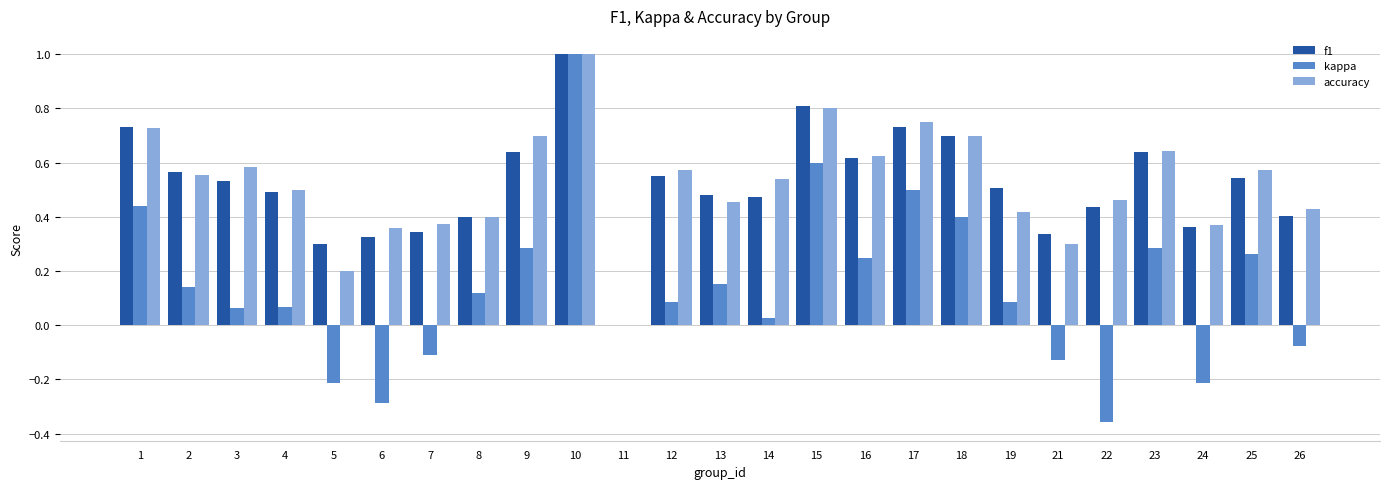

What is the sum of all f1 values?

12.9